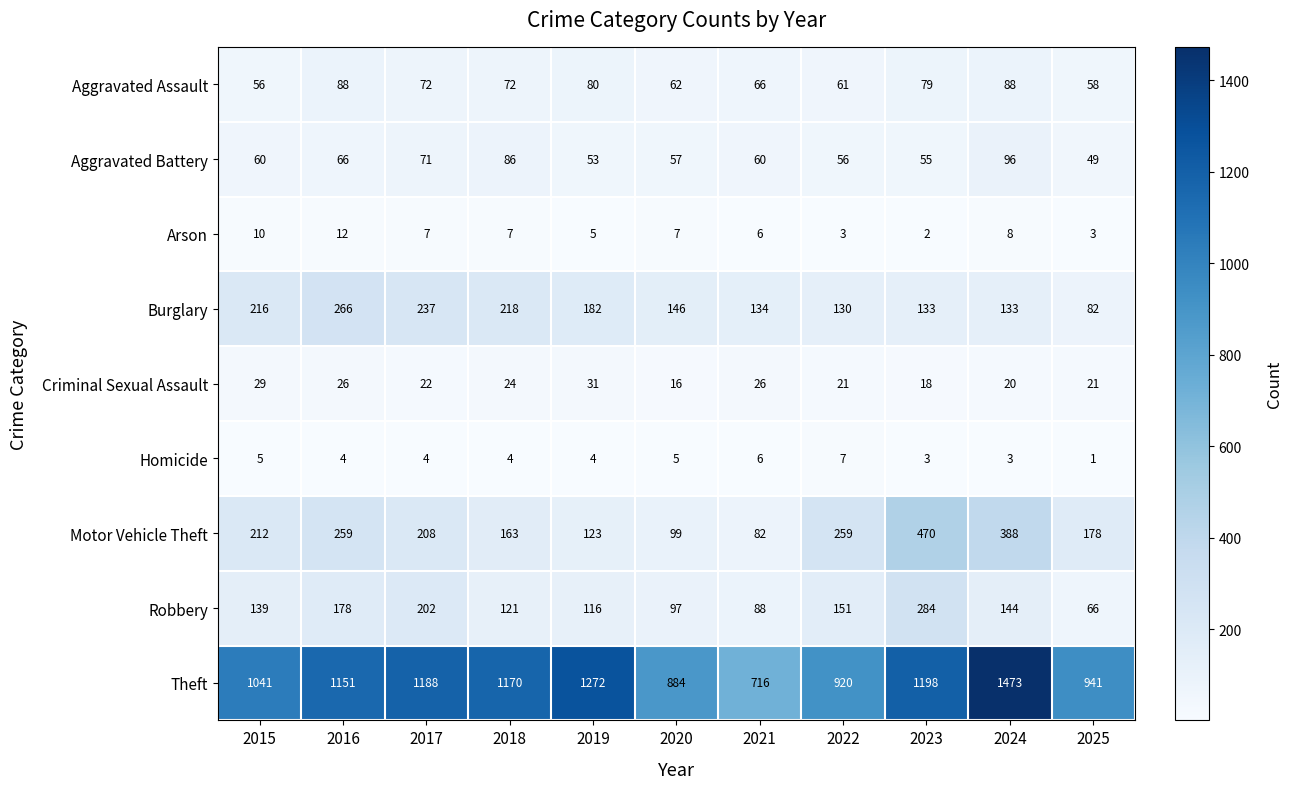

Read the Aggravated Assault value at 2025.

58